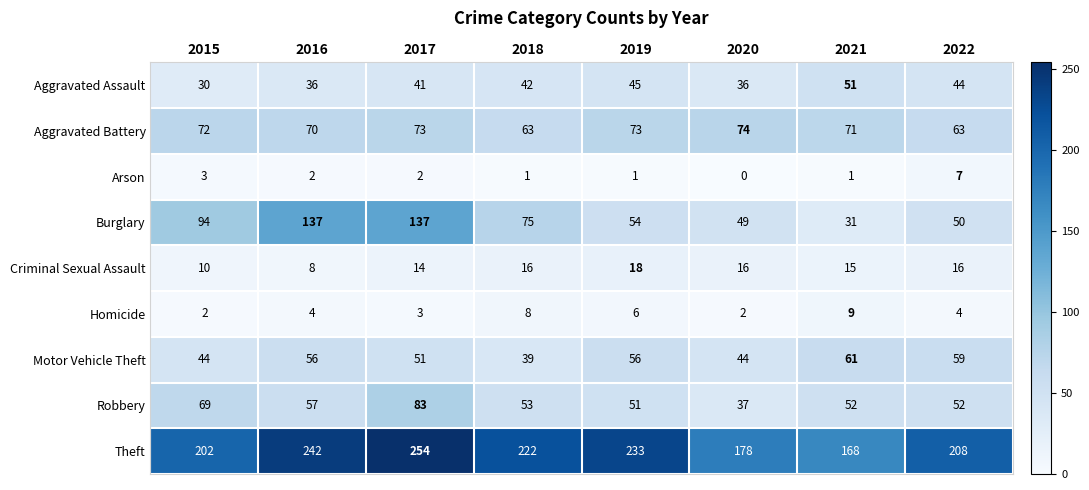

Which series changed the most between 2015 and 2016?

Burglary